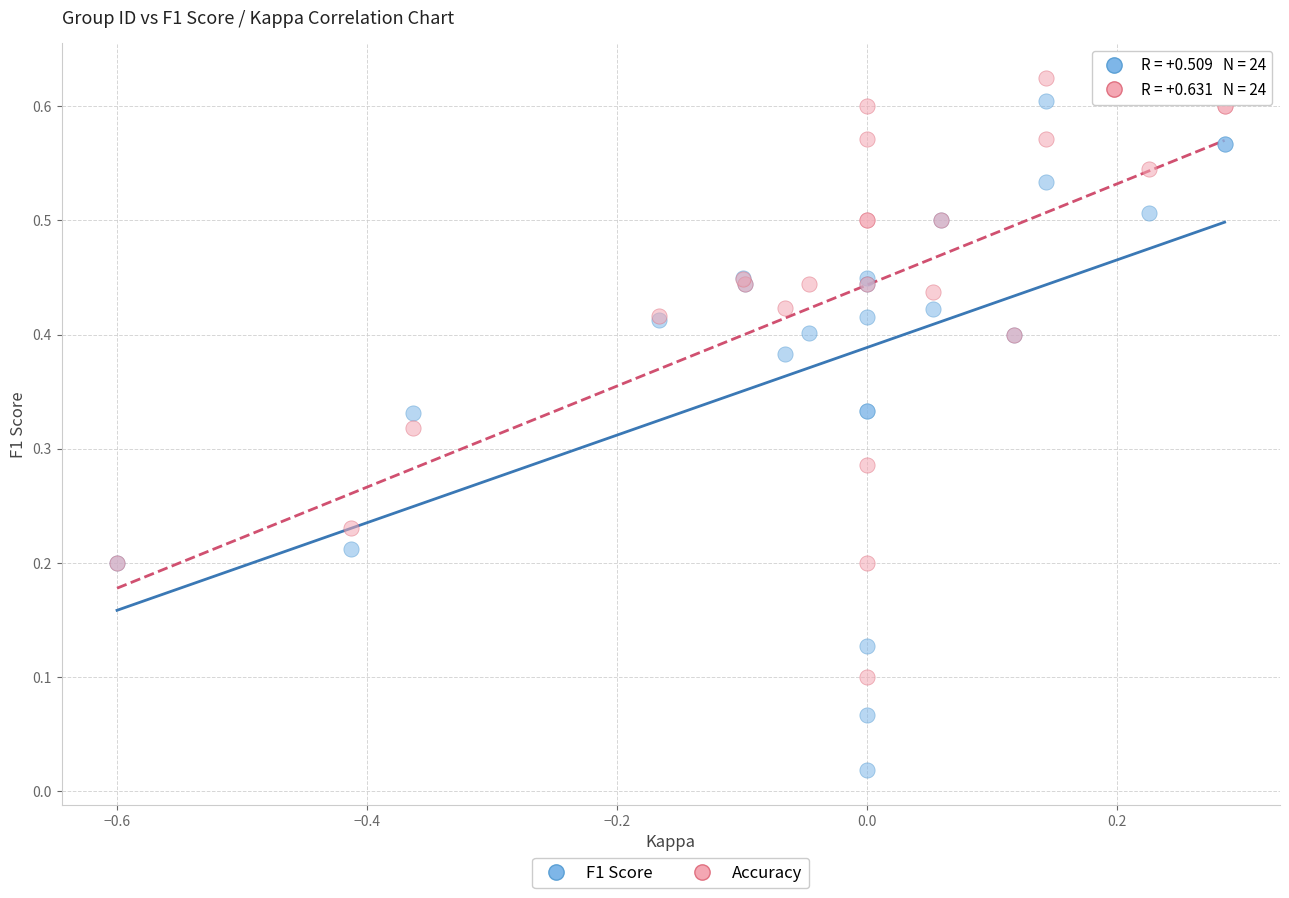

Which series has the largest Y range (max minus min)?

F1 Score